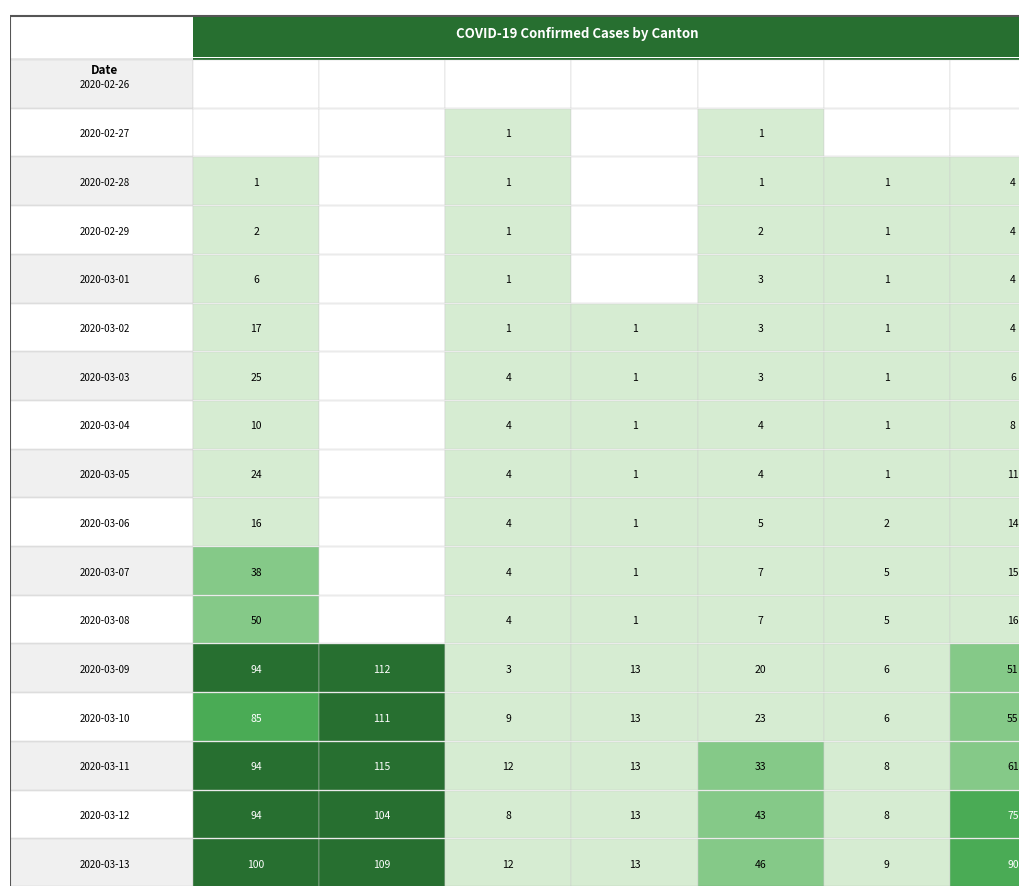

At which label is VD closest to 45?

2020-03-09